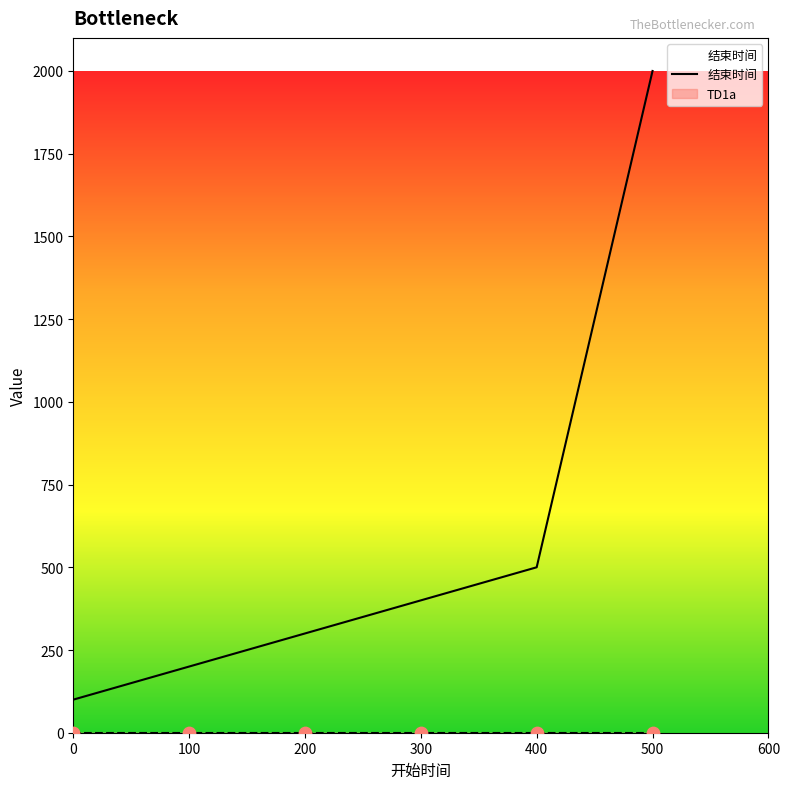

What is the ratio of the value at 200 to the value at 300?

0.8